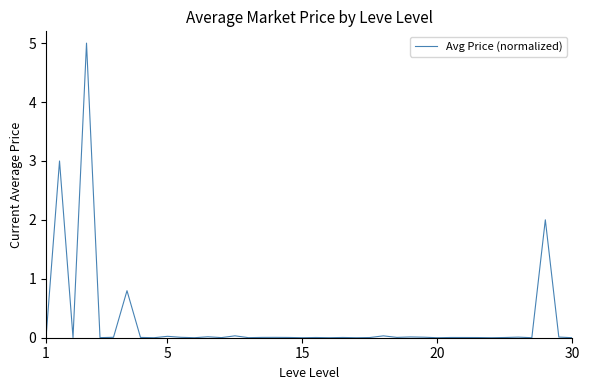

What is the greatest value displayed?

5.0